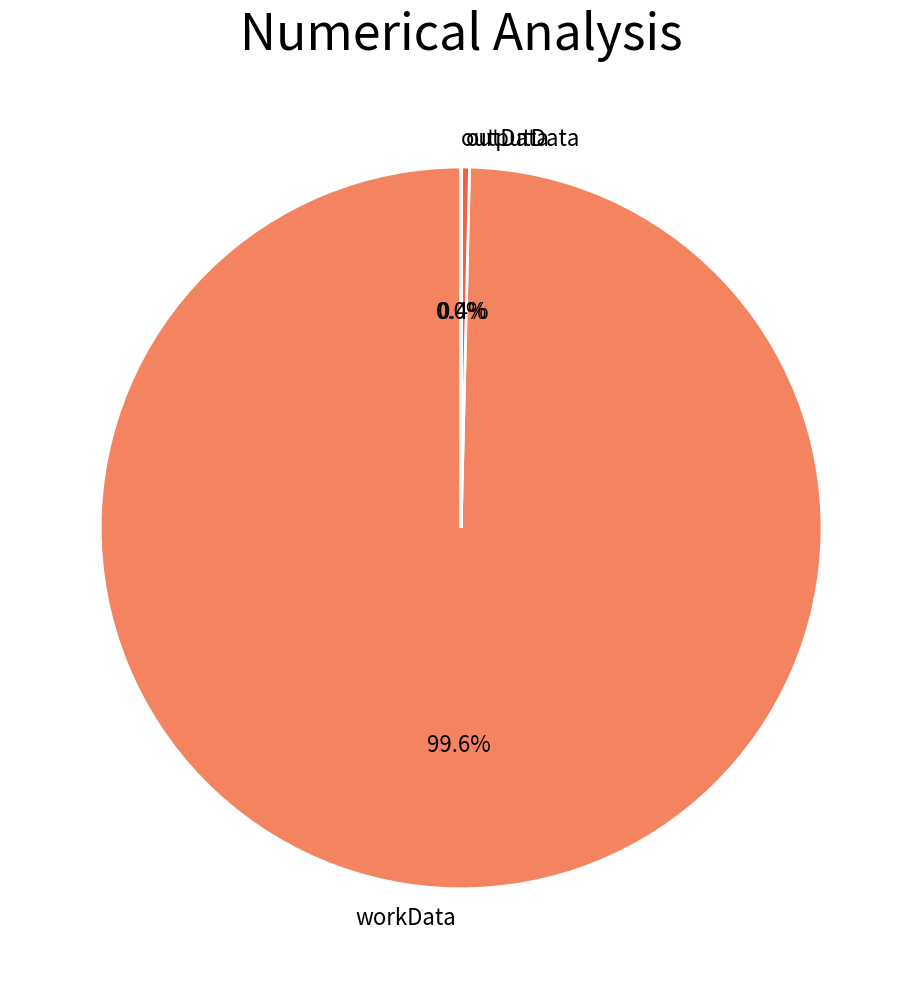

What is the total percentage of workData and outData?

100.0%